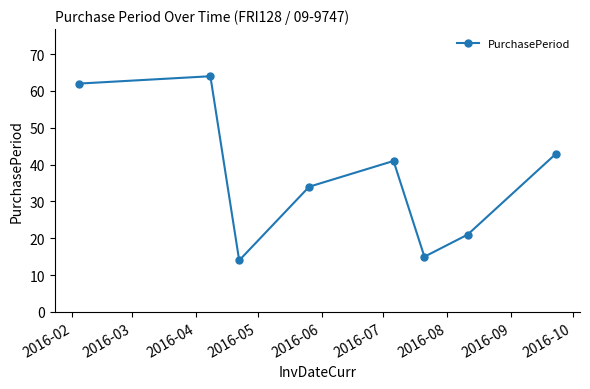

What is the minimum value shown in the chart?

14